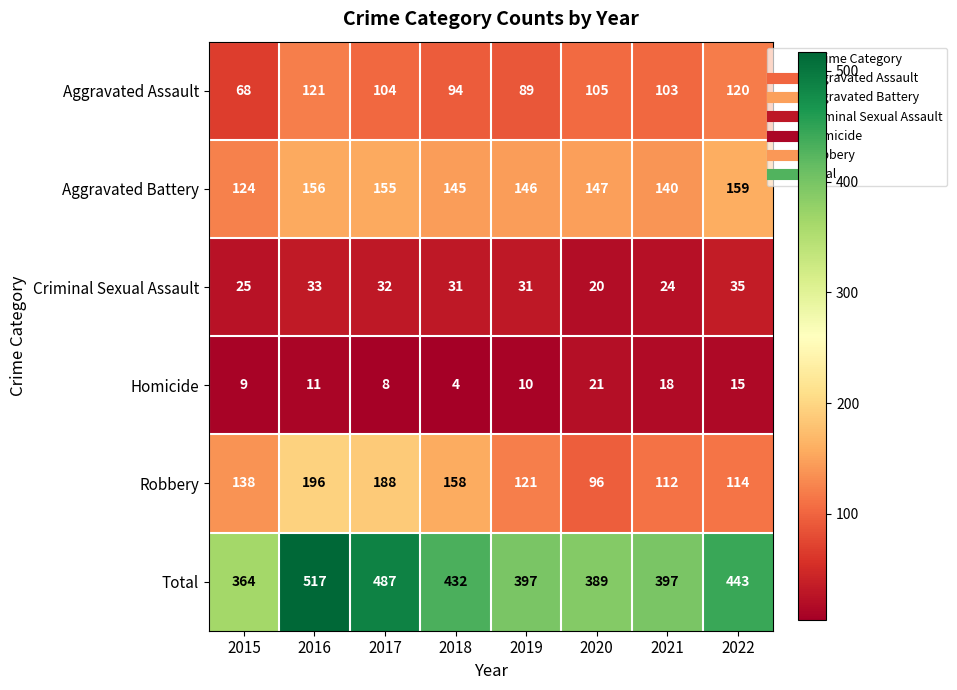

Which series has the largest total across all categories?

Total